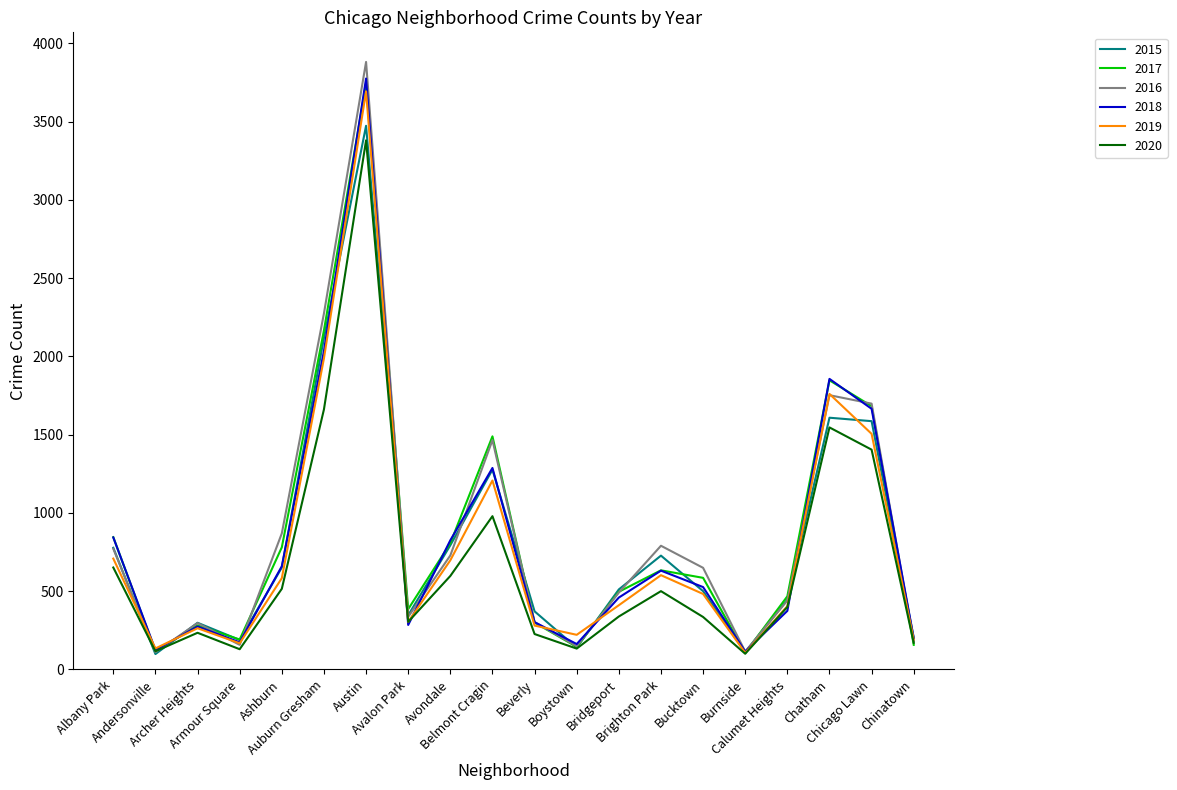

How many lines are shown in the chart?

6